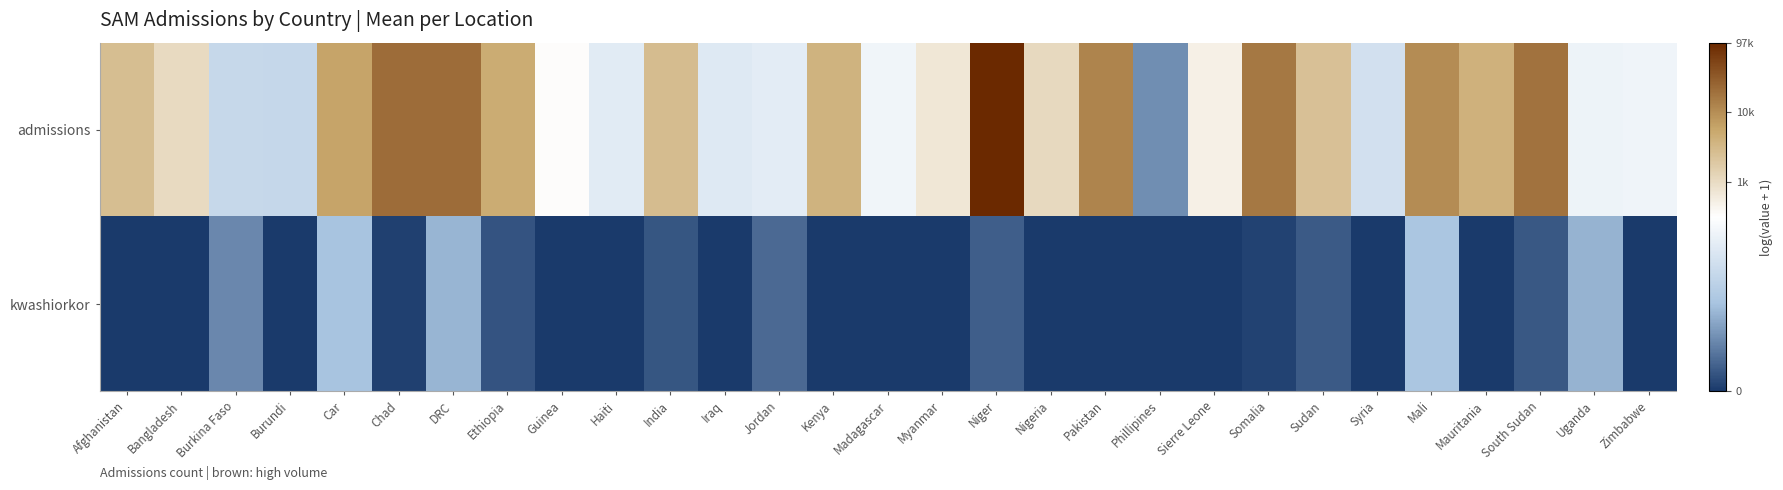

Which series has the largest range (max minus min)?

admissions